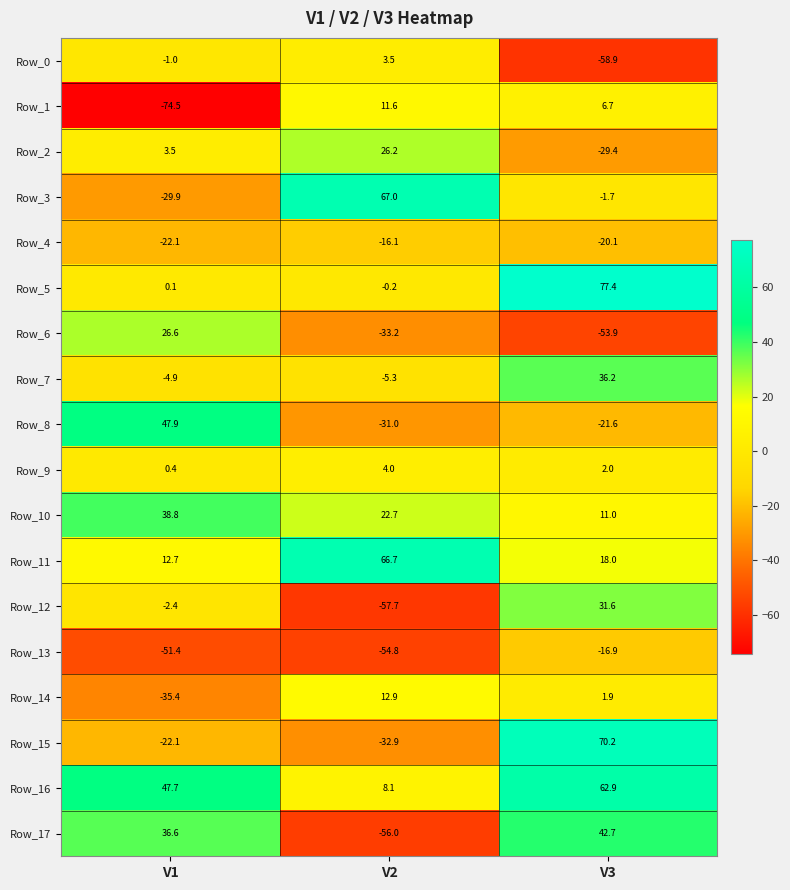

What is the difference between the maximum and minimum values in the Row_13 series?

37.9